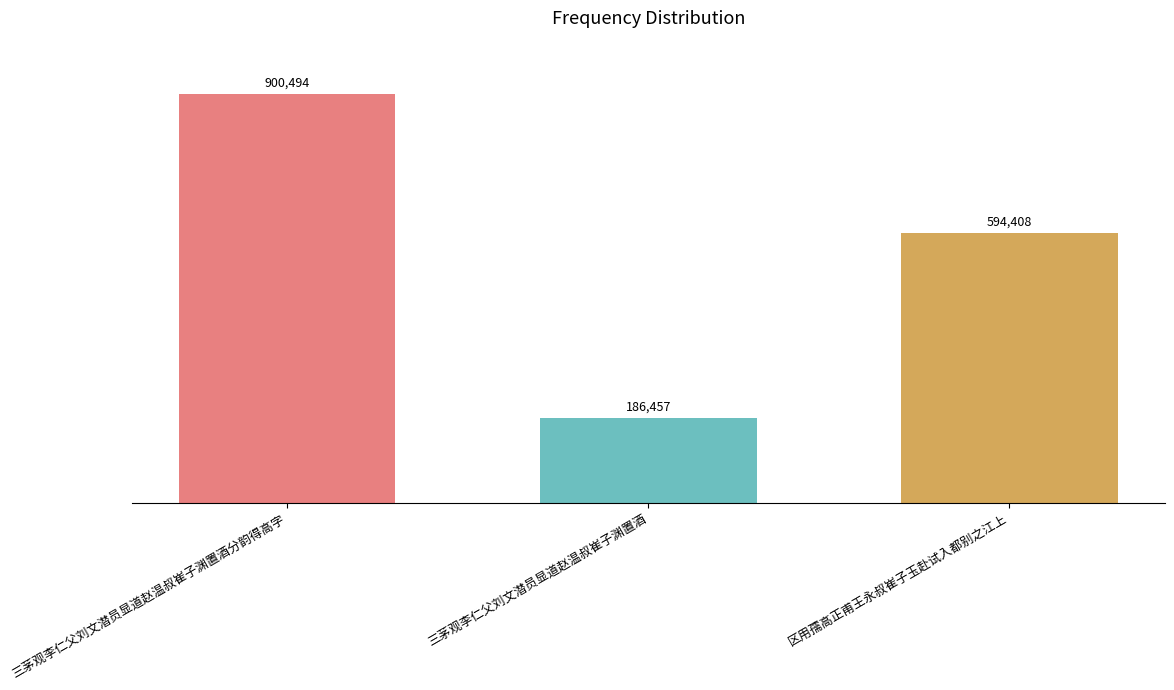

True or false: the data shows 186457 at 三茅观李仁父刘文潜员显道赵温叔崔子渊置酒.

True